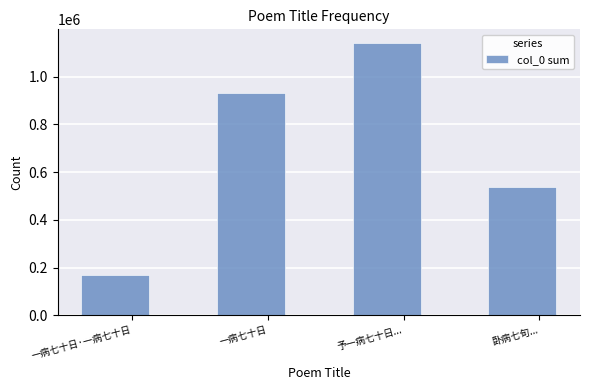

Approximately how many times larger is the value at 予一病七十日... compared to 卧病七旬...?

2.1